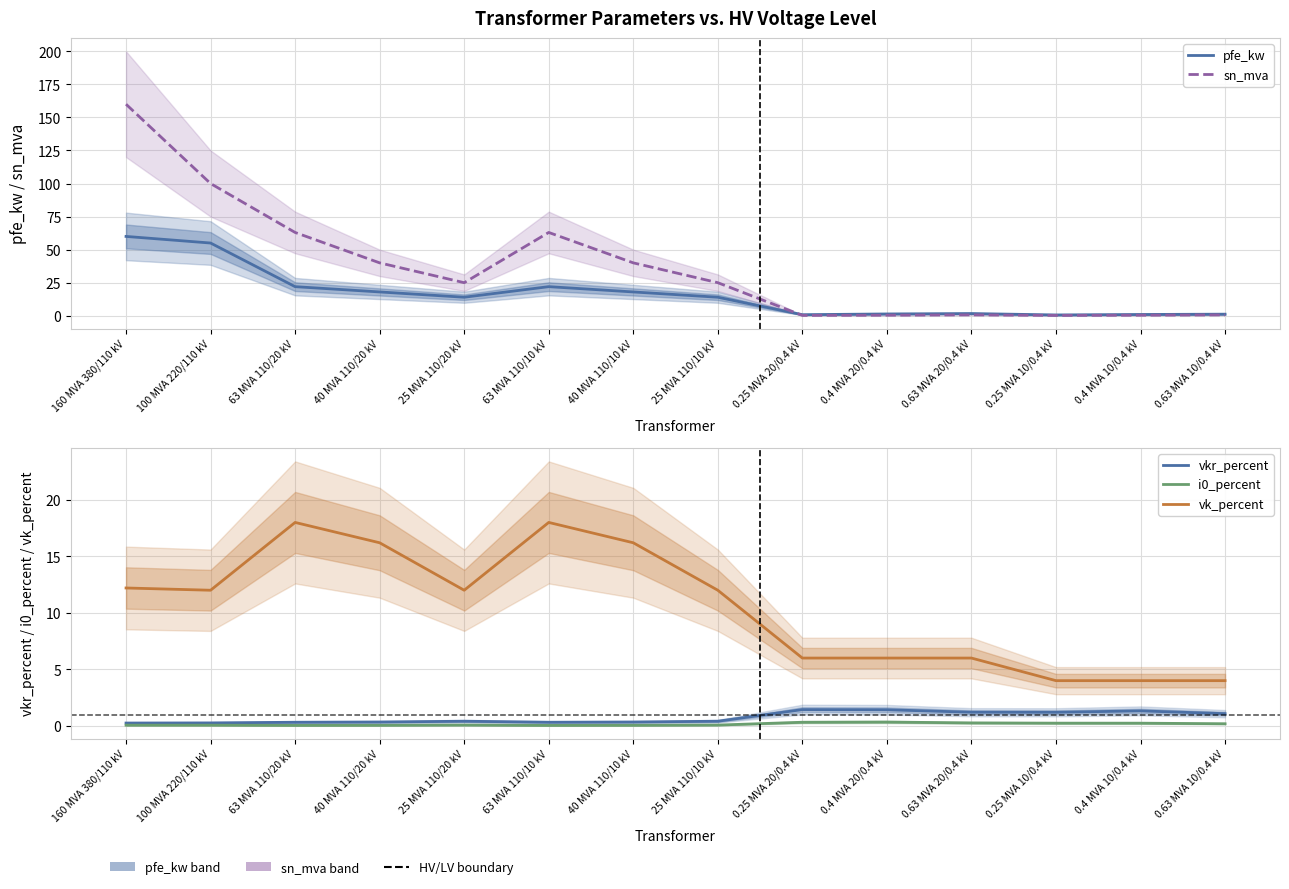

At which category does pfe_kw reach its first local peak?

63 MVA 110/10 kV